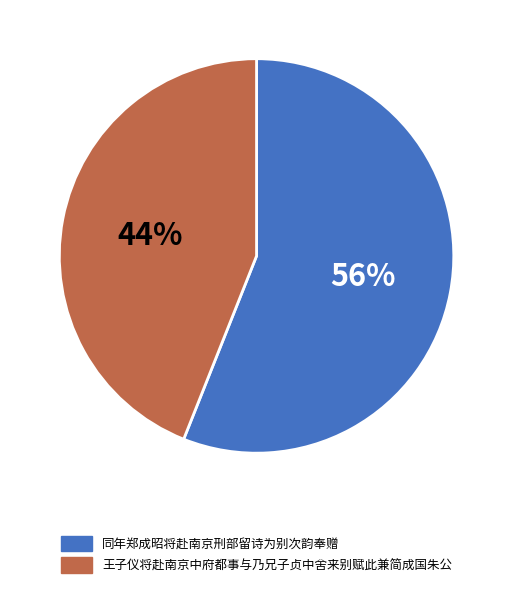

Which has a higher value, 同年郑成昭将赴南京刑部留诗为别次韵奉赠 or 王子仪将赴南京中府都事与乃兄子贞中舍来别赋此兼简成国朱公?

同年郑成昭将赴南京刑部留诗为别次韵奉赠